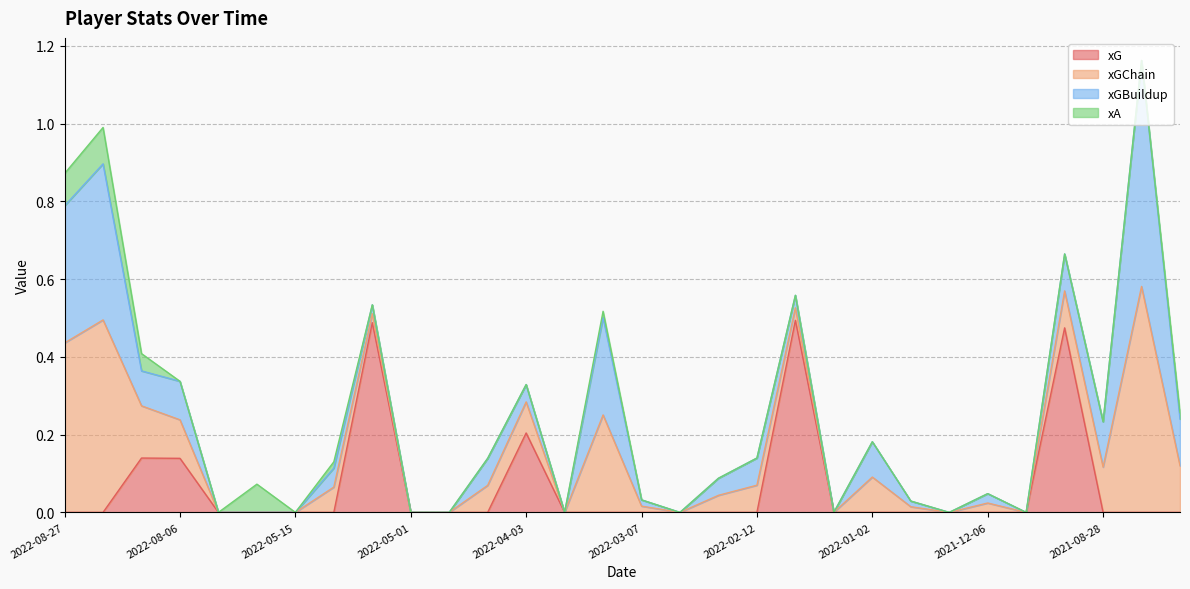

What is the label of the 18th point from the left?

2022-02-19